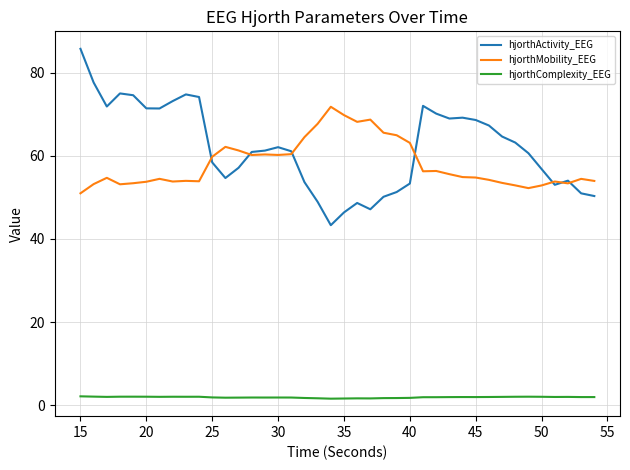

Count the number of categories in the chart.

40